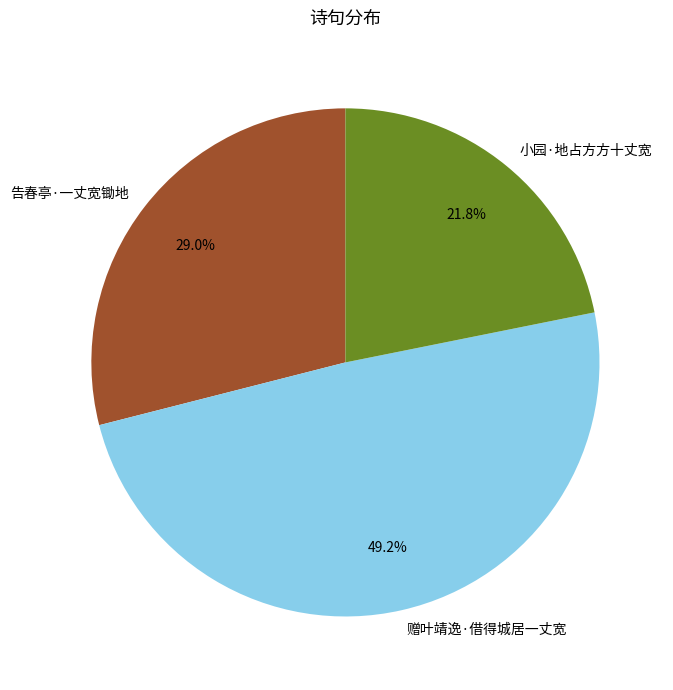

Which has a higher value, 告春亭·一丈宽锄地 or 赠叶靖逸·借得城居一丈宽?

赠叶靖逸·借得城居一丈宽